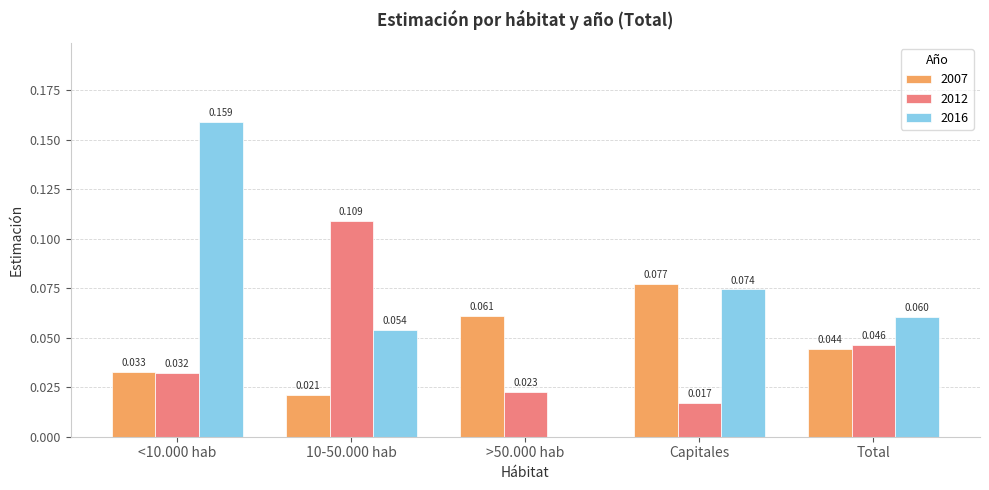

At which label does 2007 reach its peak?

Capitales